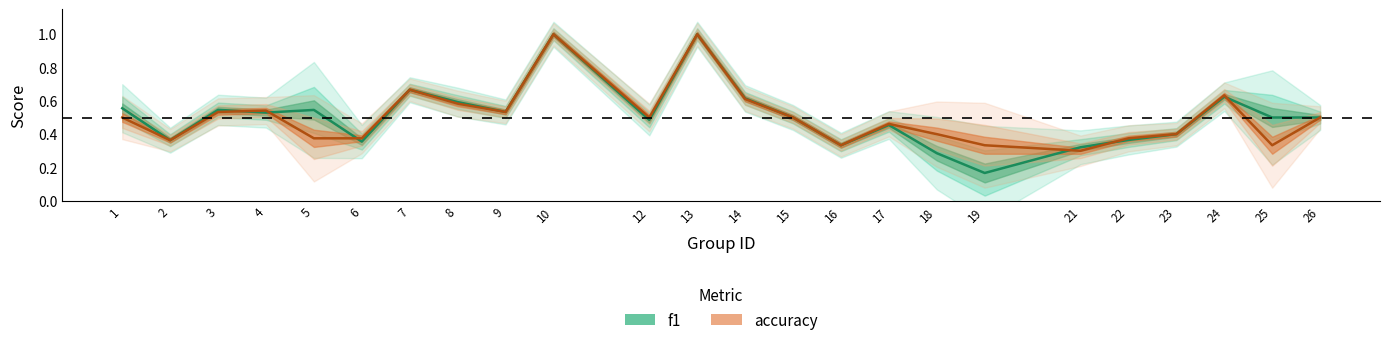

What is the sum of the accuracy values at 22 and 24?

1.0